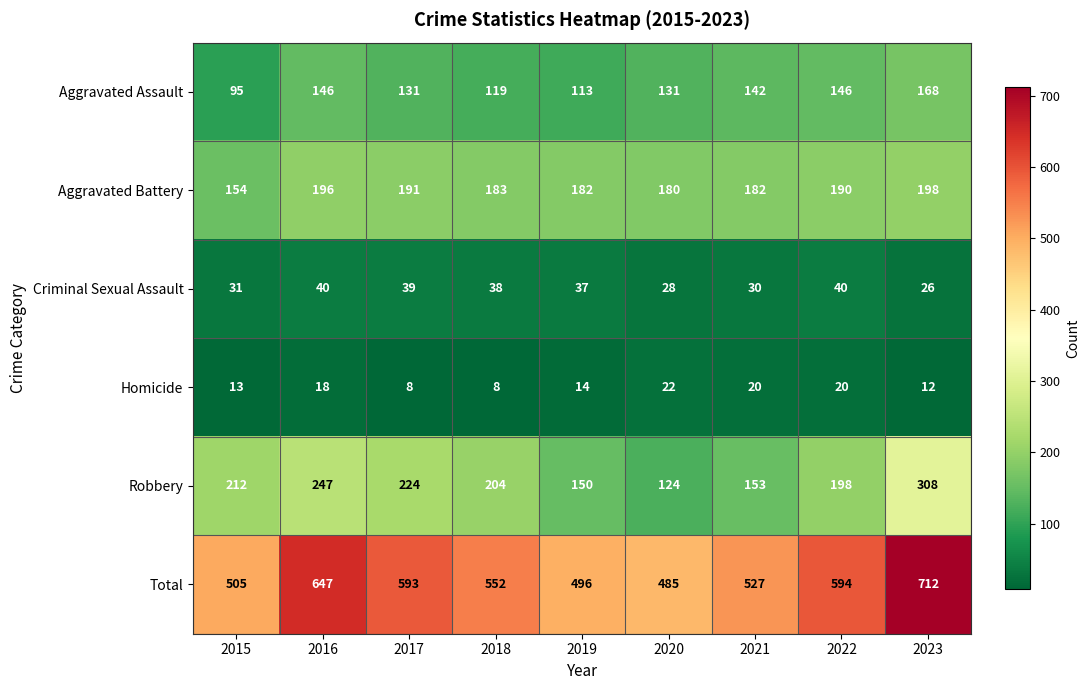

What is the maximum value shown in the chart?

712